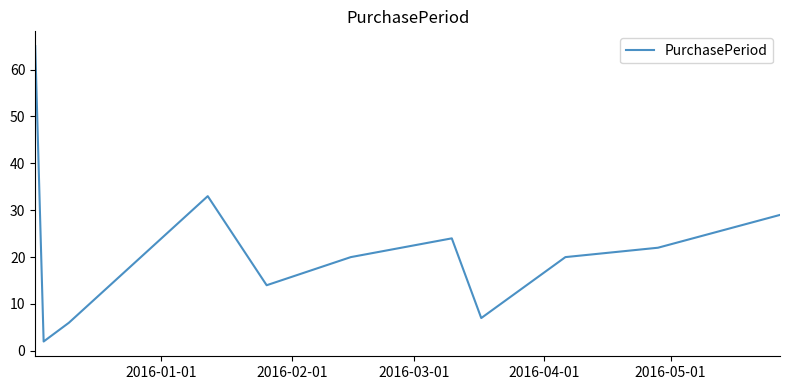

What is the maximum value shown in the chart?

65